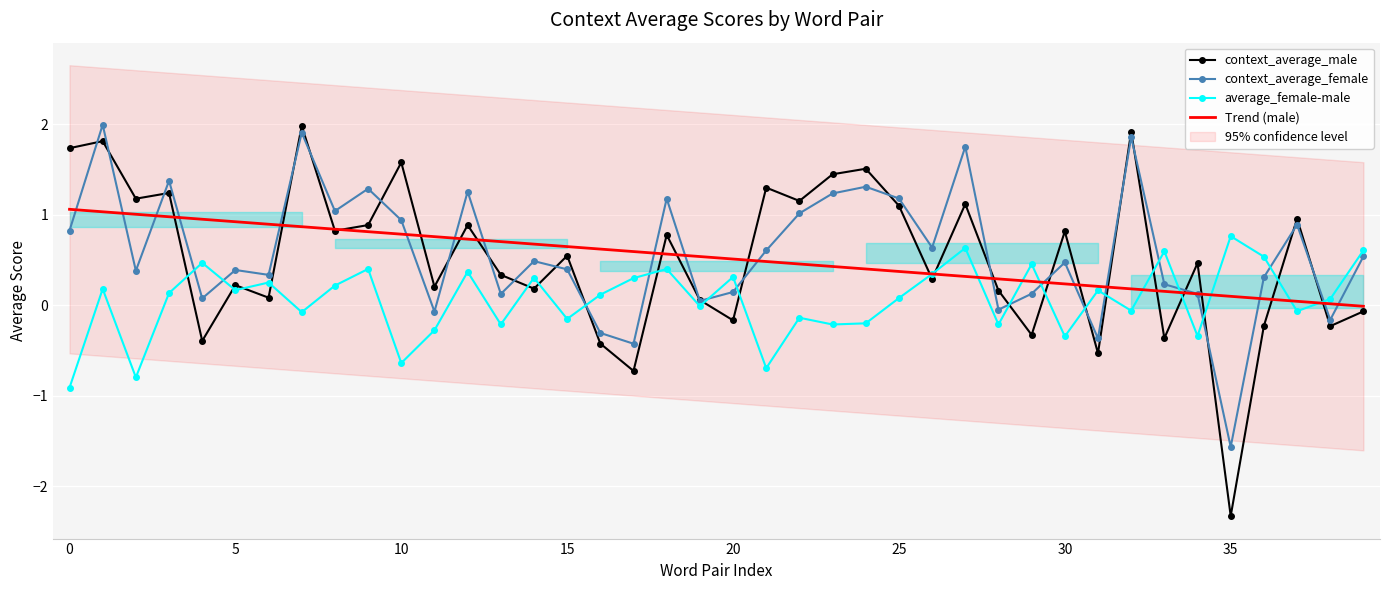

True or false: context_average_male has more than 0 interior local peaks.

True